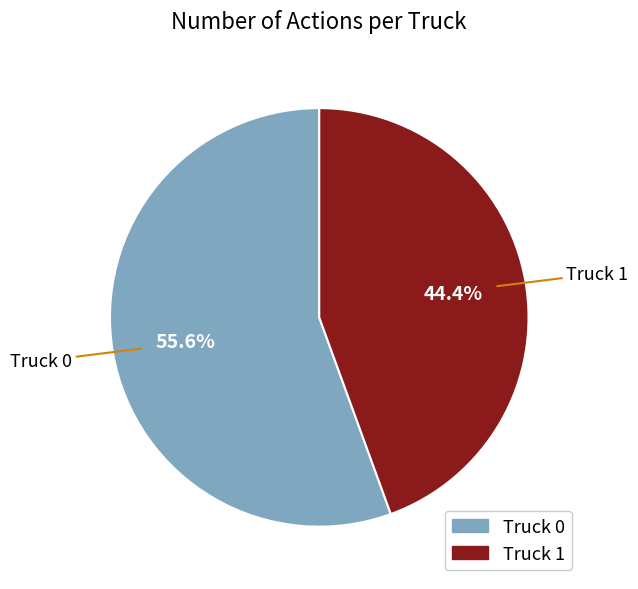

Which has a higher value, Truck 1 or Truck 0?

Truck 0